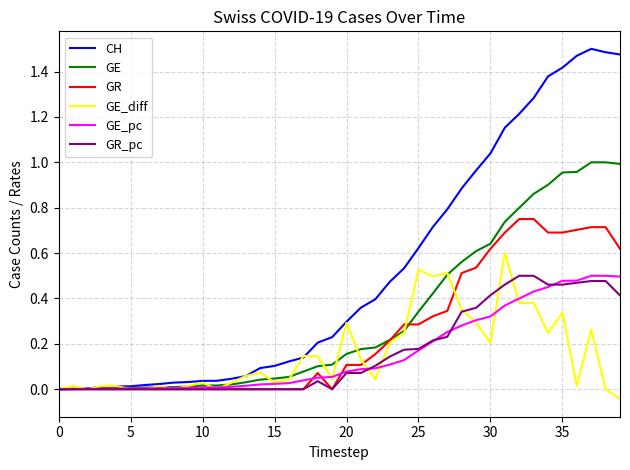

Which series has the largest range (max minus min)?

CH